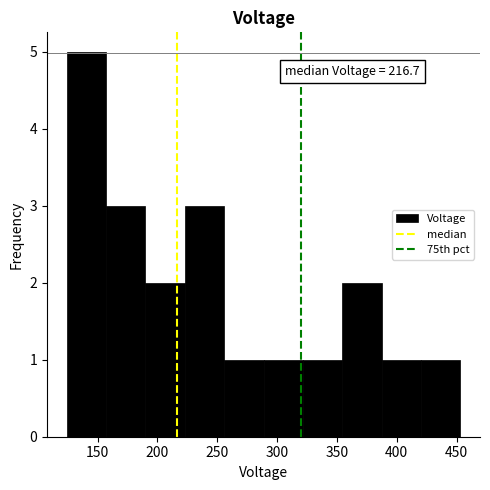

Which range on the x-axis has the tallest bar?

125 to 155